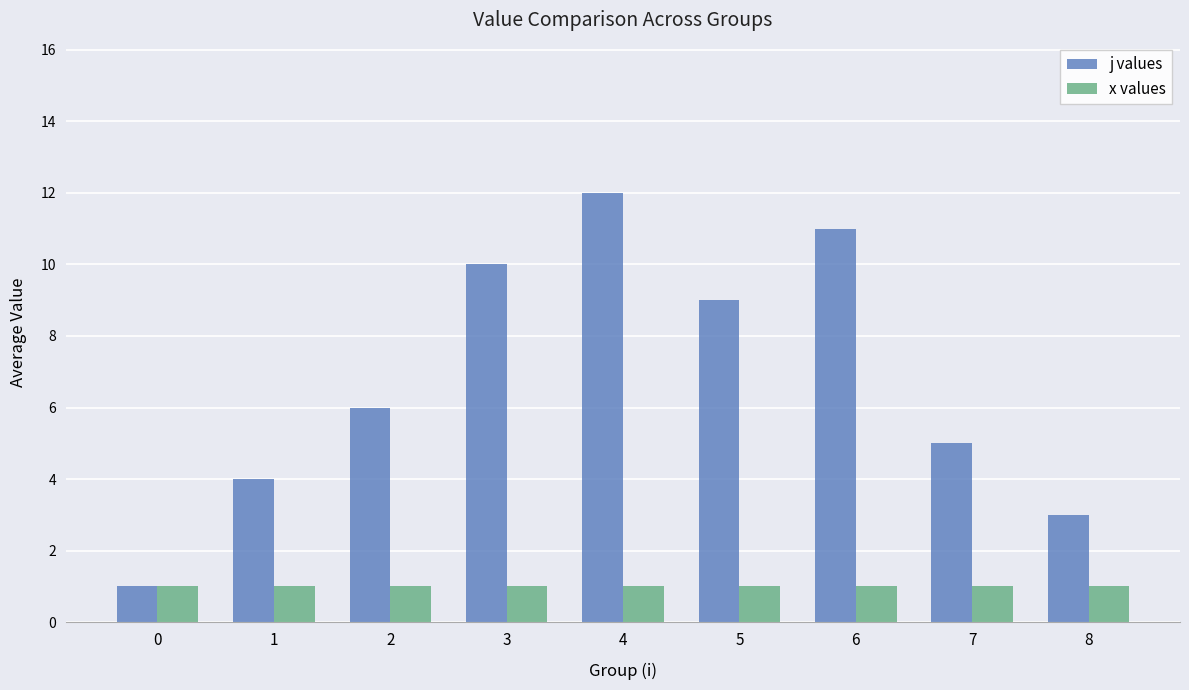

Is it true that x values equals 1 at 4?

True